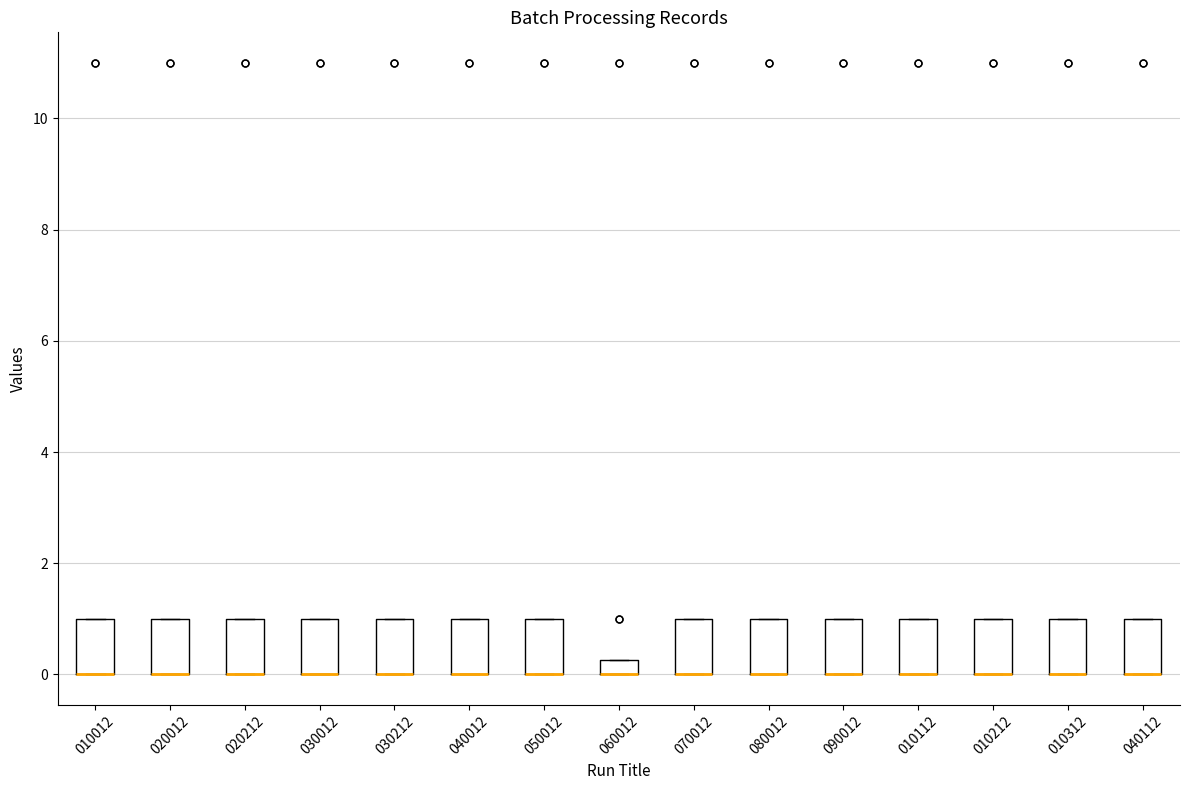

Where is the lower edge of the box at x = 020212 on the y-axis? The values are not printed on the chart, so give them approximately, as read against the axis.

0.0